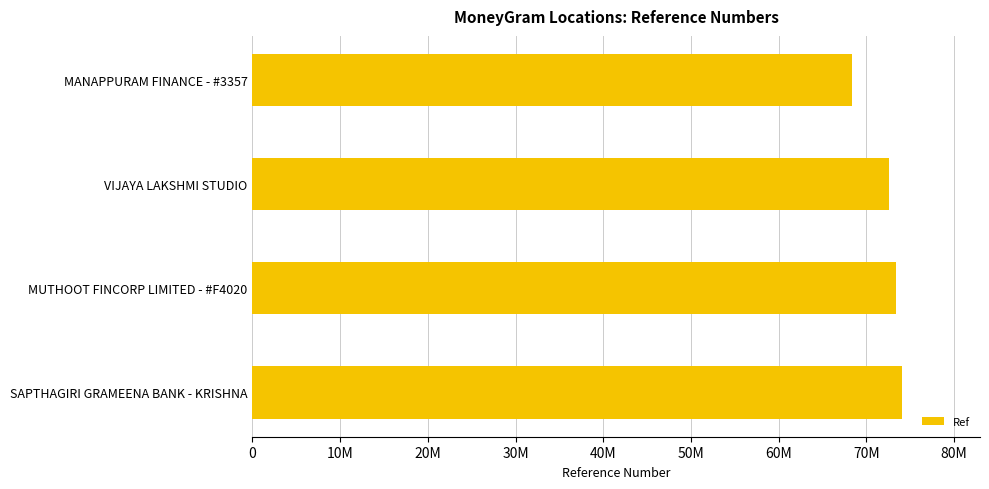

List the labels in order of value, largest first.

SAPTHAGIRI GRAMEENA BANK - KRISHNA, MUTHOOT FINCORP LIMITED - #F4020, VIJAYA LAKSHMI STUDIO, MANAPPURAM FINANCE - #3357